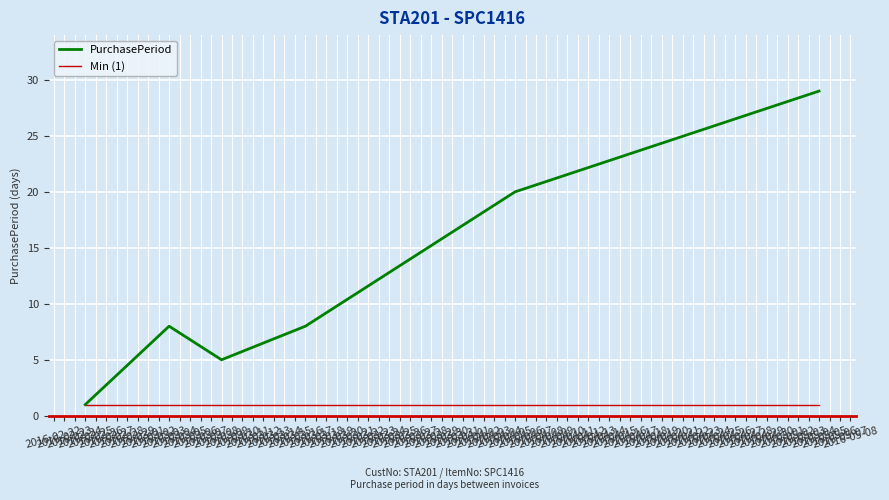

Which series has the widest spread of values?

PurchasePeriod